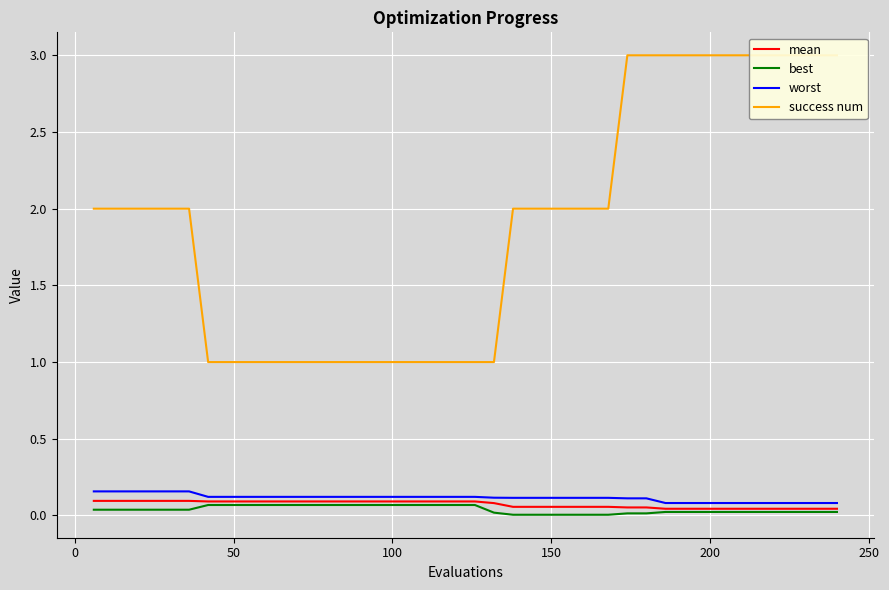

Is the value of mean at 11 greater than the value of success num at 200?

No